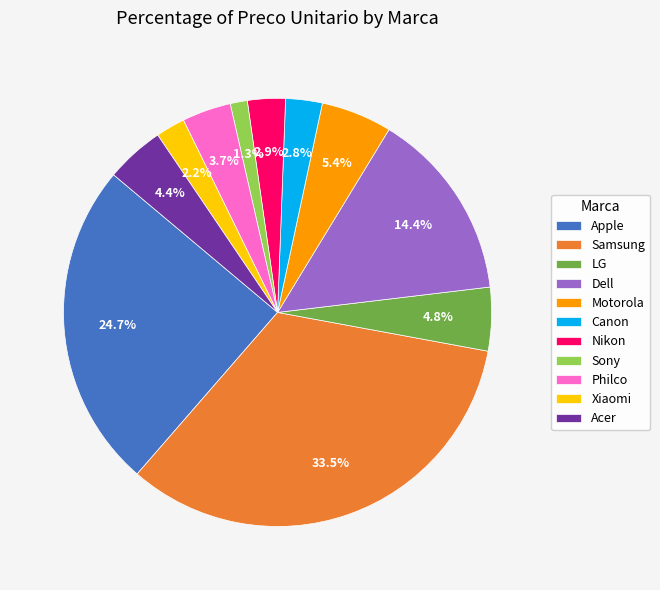

Combined, do Motorola and Canon account for over 50%?

No